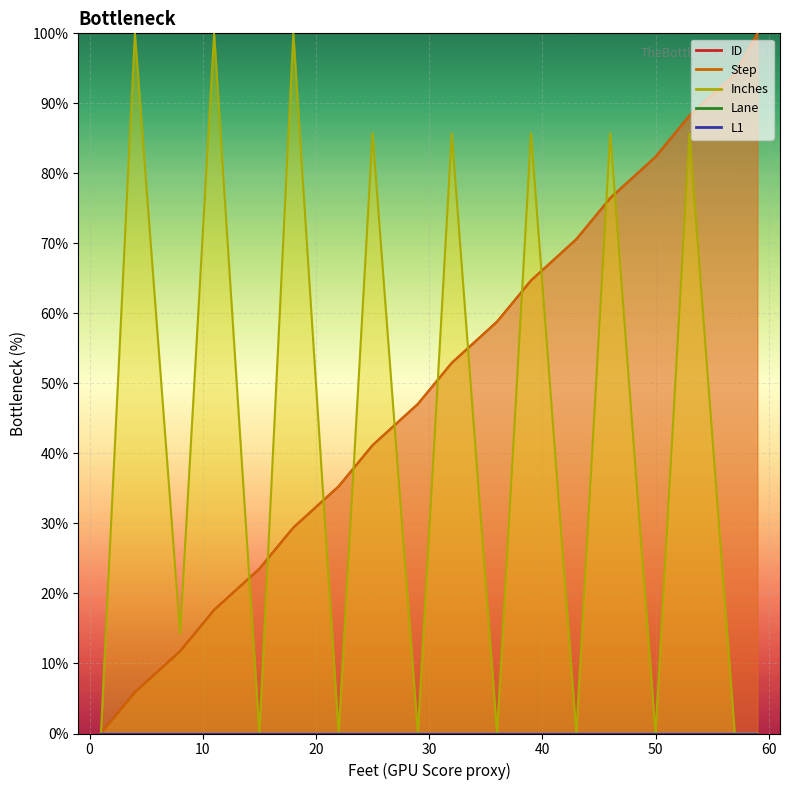

Which category has the lowest value across all series?

1